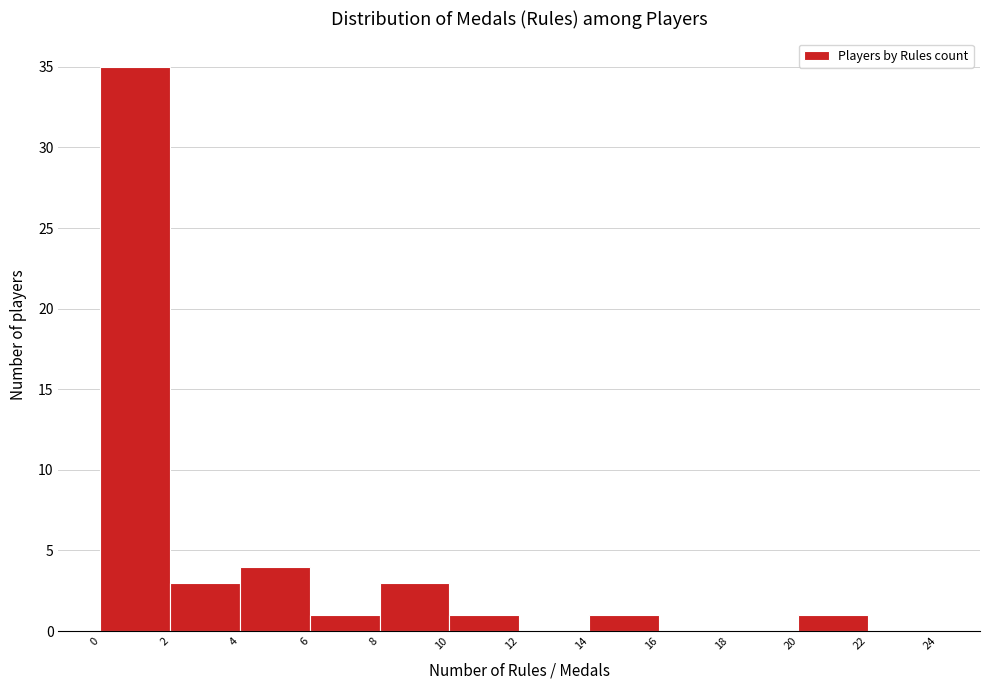

What is the height of the bar covering 14 to 16 on the x-axis? The values are not printed on the chart, so give them approximately, as read against the axis.

1